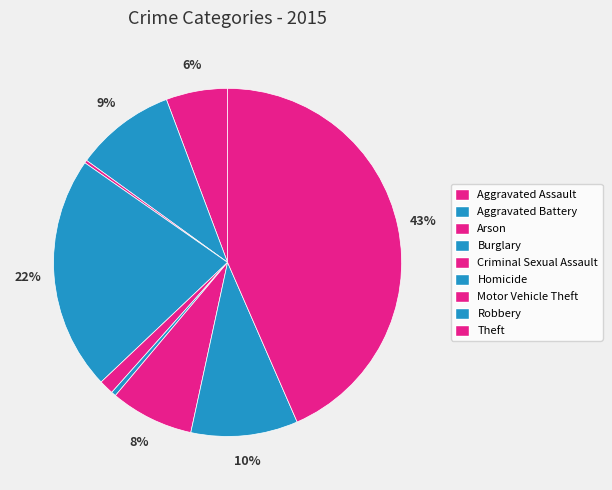

Count the number of slices in the pie.

9